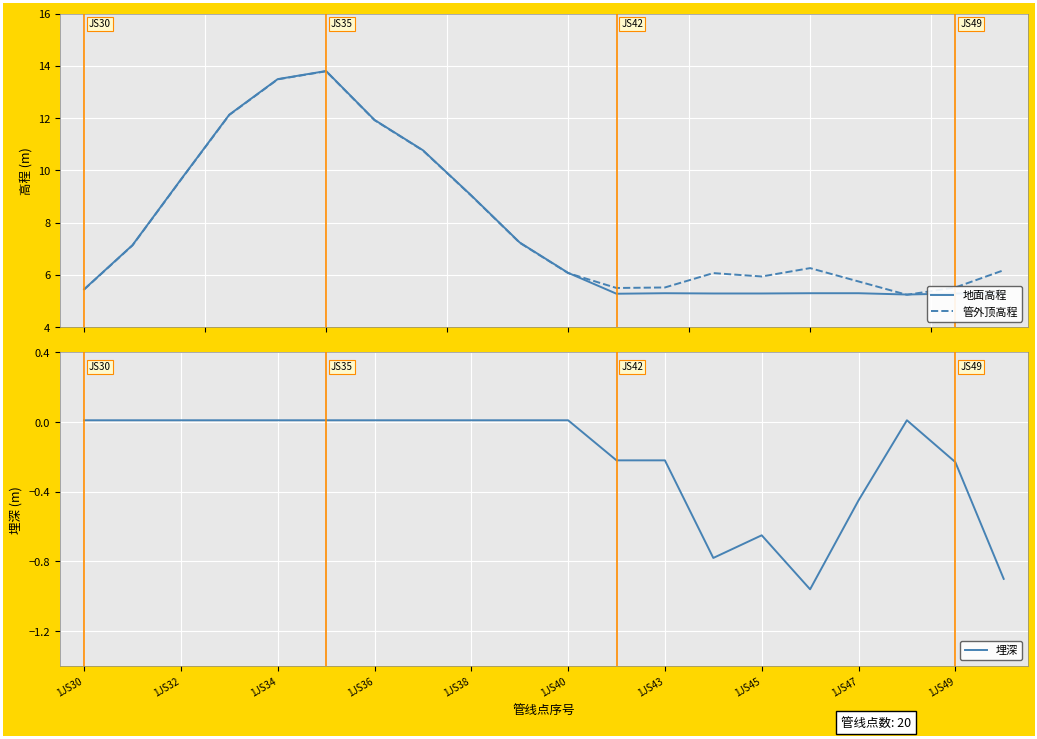

The value of 埋深 at 1JS32 is 0.0. True or false?

True